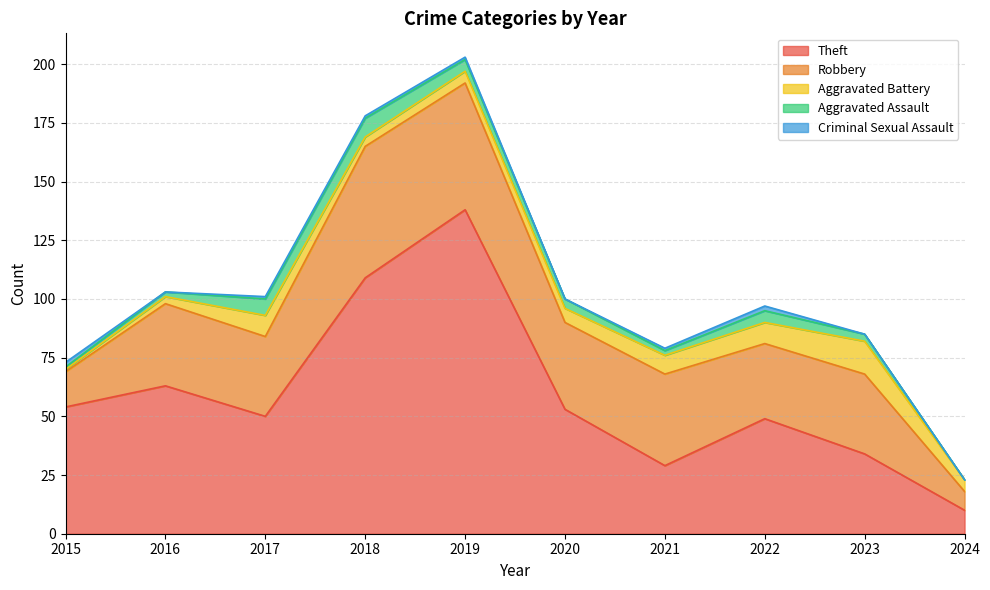

List the series in order of their peak value, lowest first.

Criminal Sexual Assault, Aggravated Assault, Aggravated Battery, Robbery, Theft